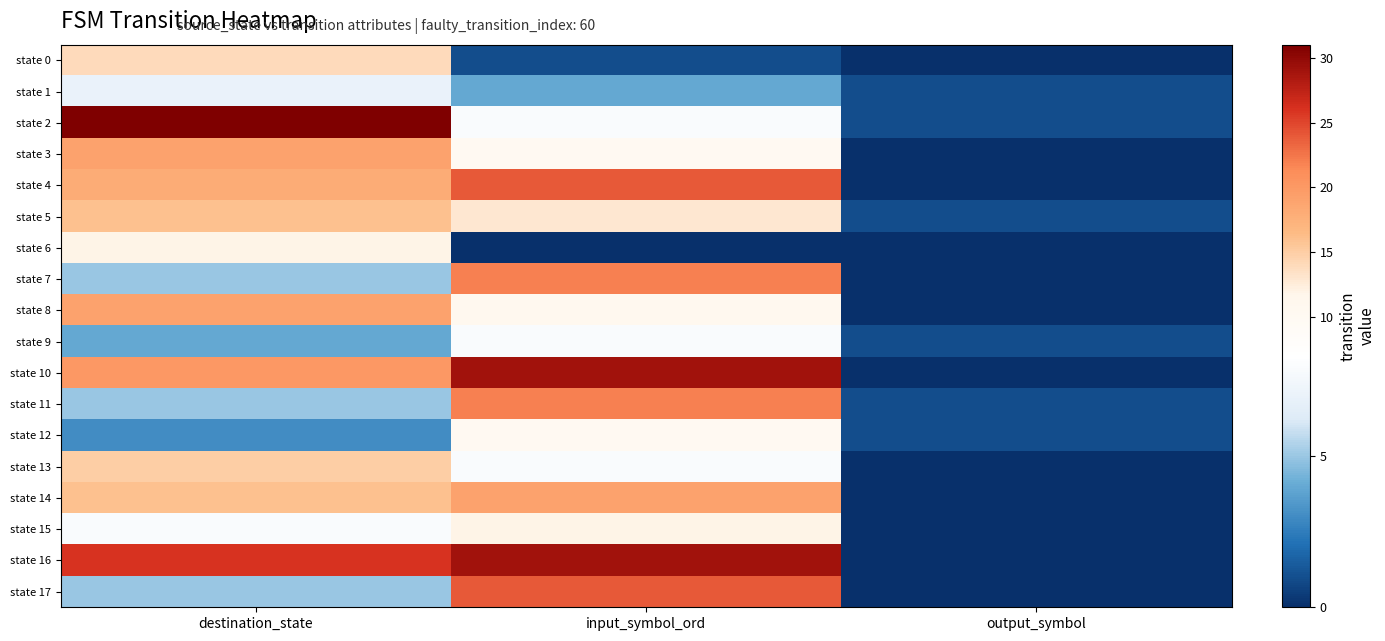

At which category is the sum across all series the highest?

input_symbol_ord